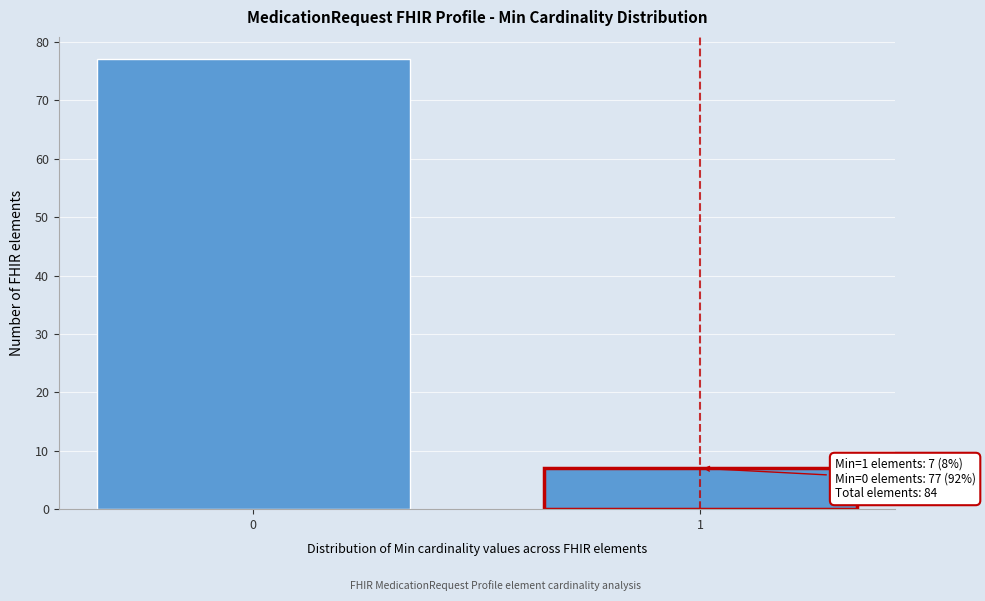

Reading left to right, transcribe all the data shown in this chart.

0=77	1=7